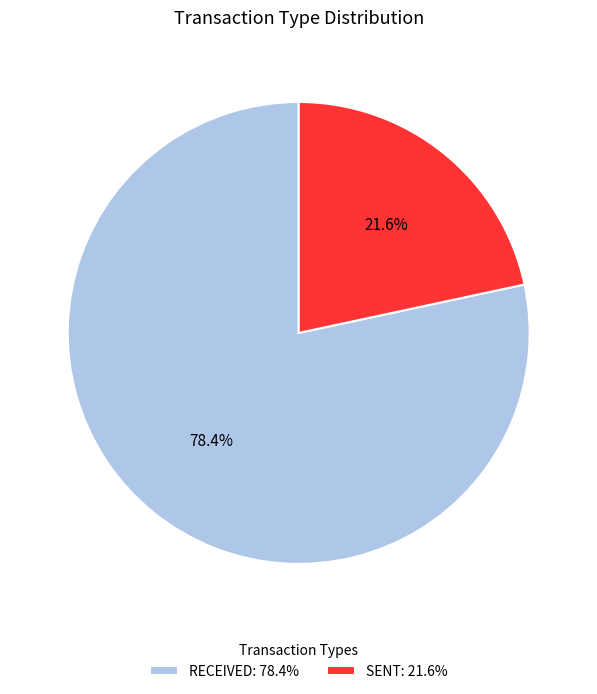

Which category accounts for the majority?

RECEIVED: 78.4%